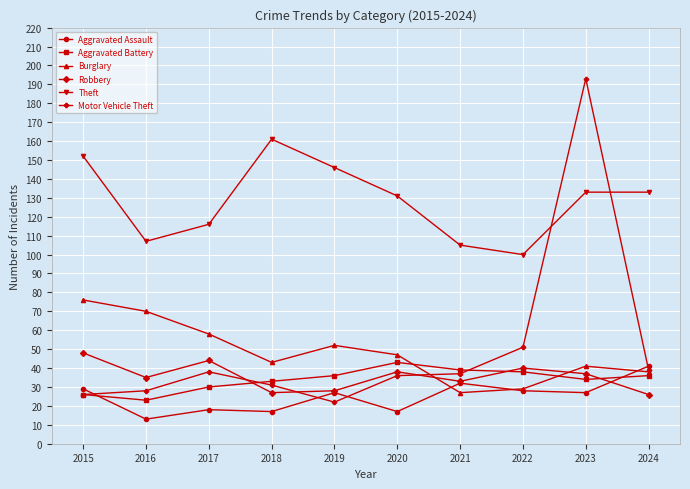

At which category is the sum across all series the highest?

2023